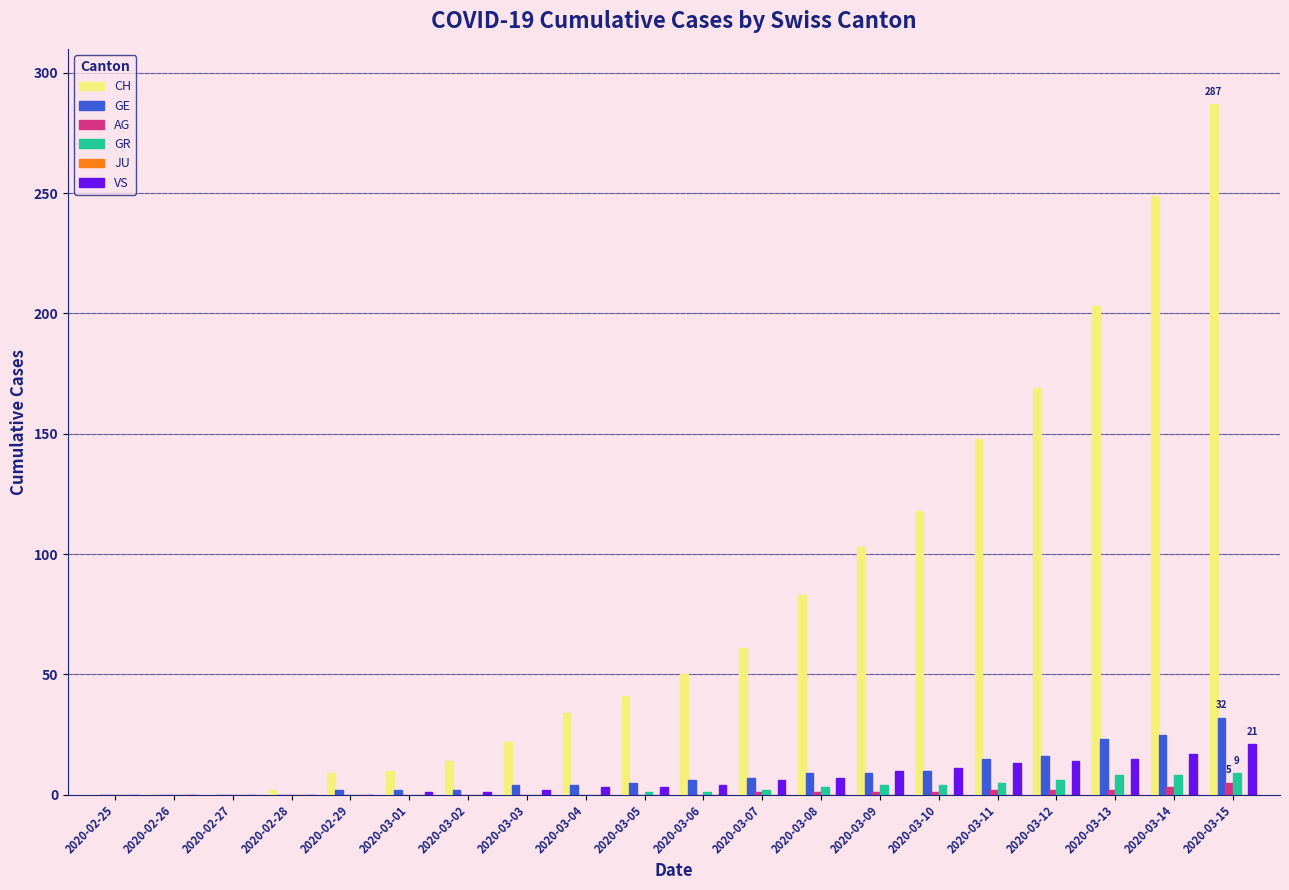

True or false: AG has a value of 5 at 2020-03-15.

True